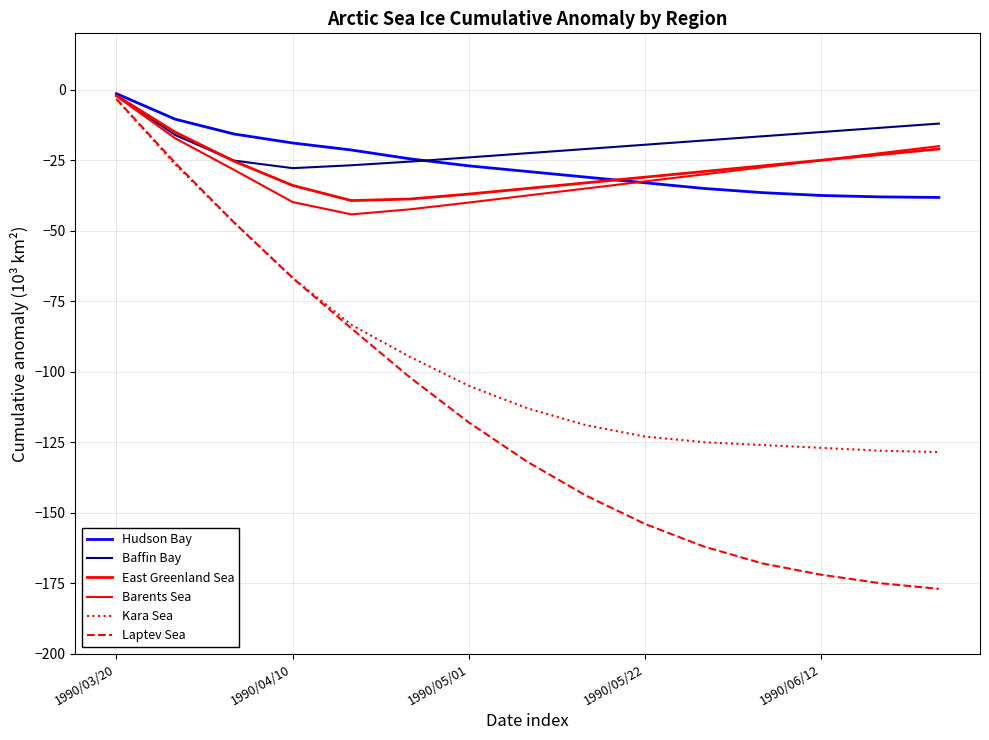

Does the chart have visible grid lines?

Yes